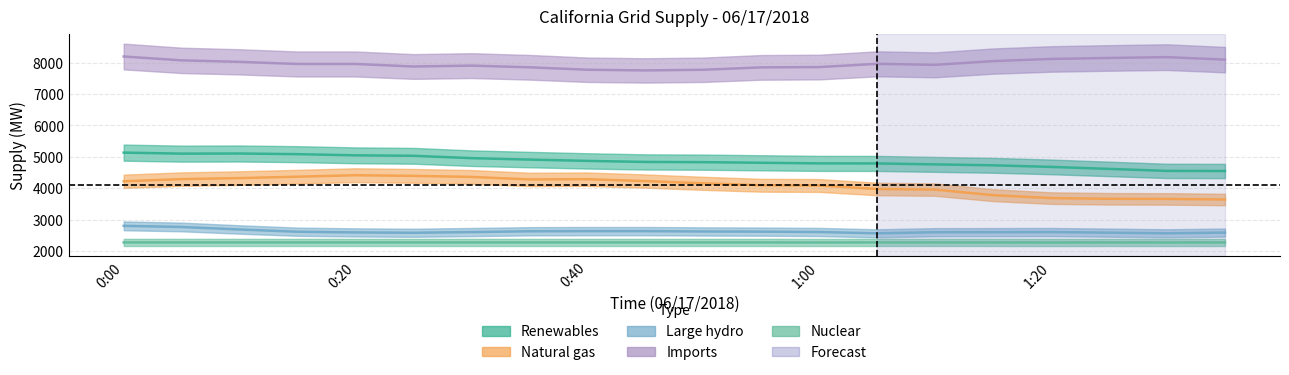

What value does the Imports series have at 0:05, to the nearest 10?

8070